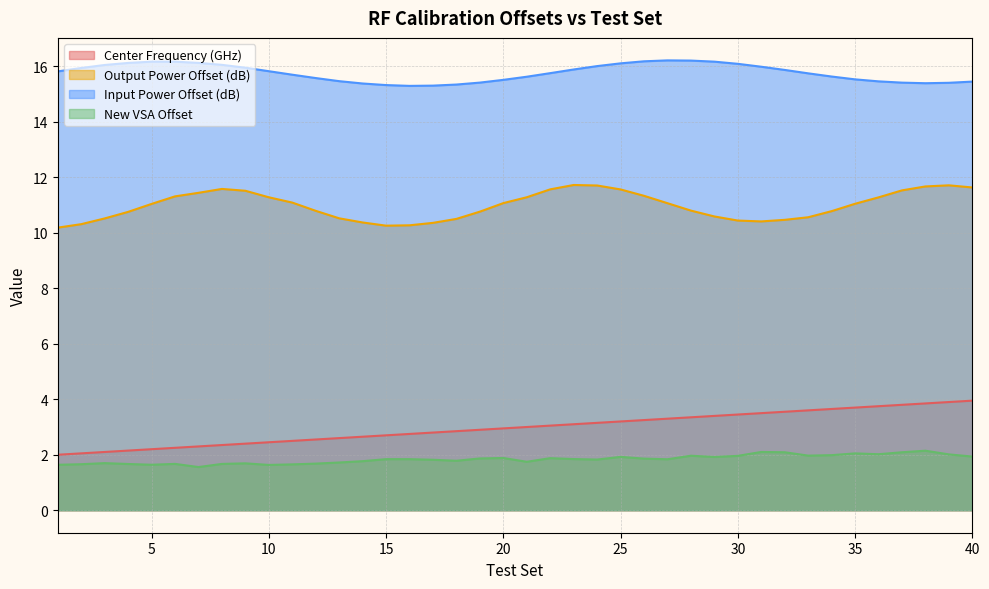

Which series has the largest total across all categories?

Input Power Offset (dB)